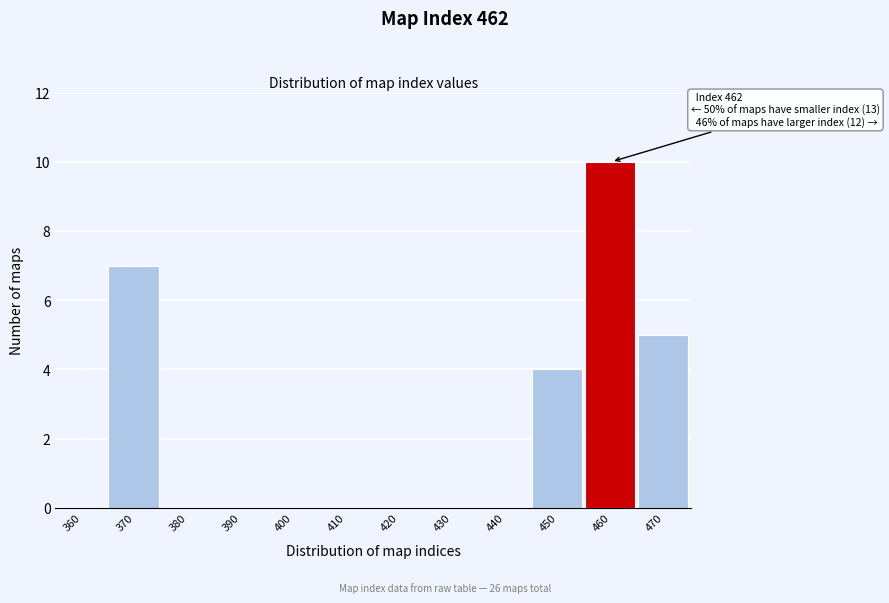

Reading left to right, what are all the values shown in this chart?

360=0	370=7	380=0	390=0	400=0	410=0	420=0	430=0	440=0	450=4	460=10	470=5